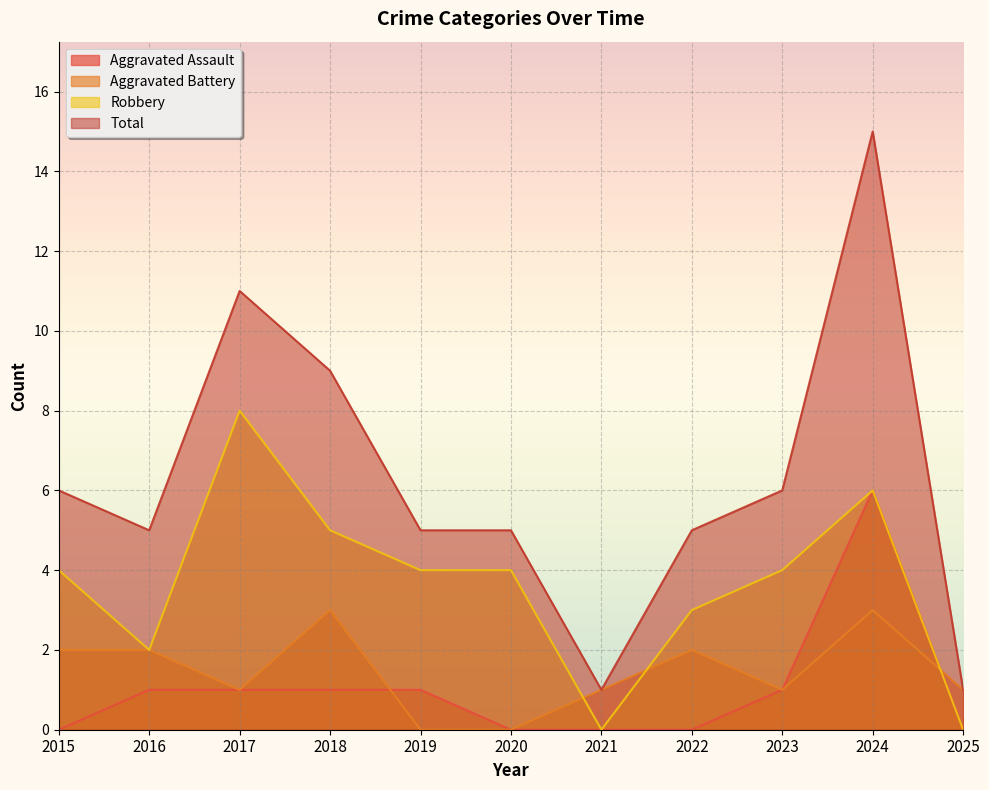

In Aggravated Battery, how many points are lower than both neighbors (excluding endpoints)?

2